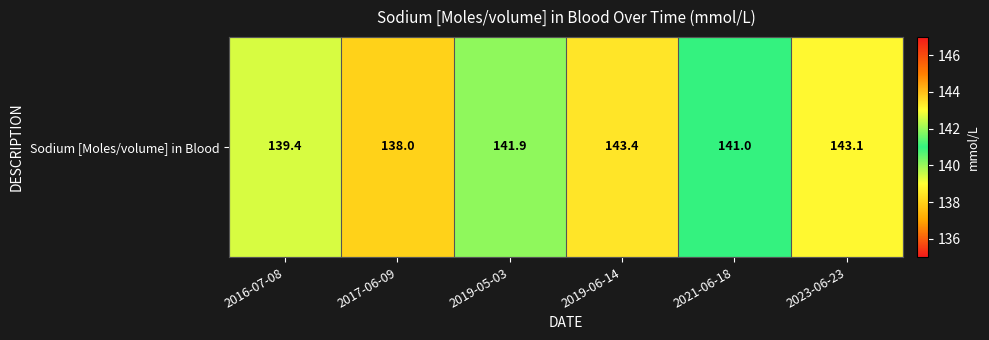

Reading right to left, transcribe all the data shown in this chart.

143.1	141.0	143.4	141.9	138.0	139.4